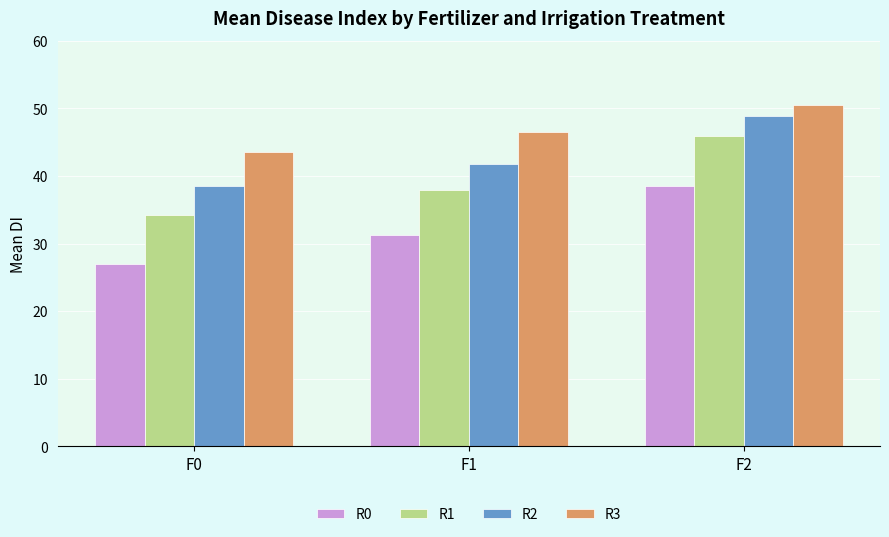

What is the value of the R0 bar at the 2nd from the left?

31.2